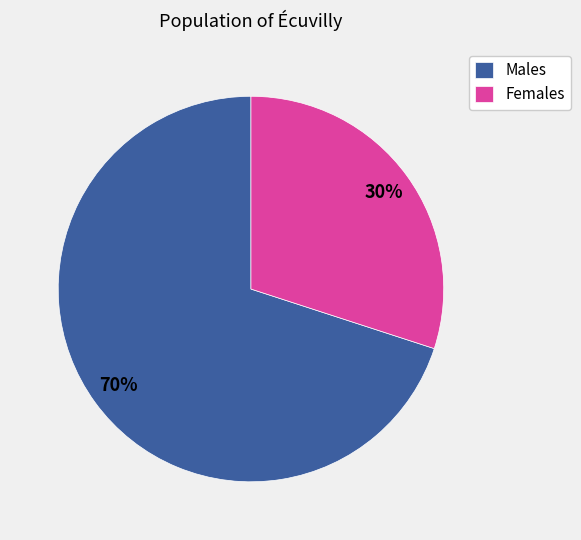

To the nearest percent, what portion does Males represent?

70%